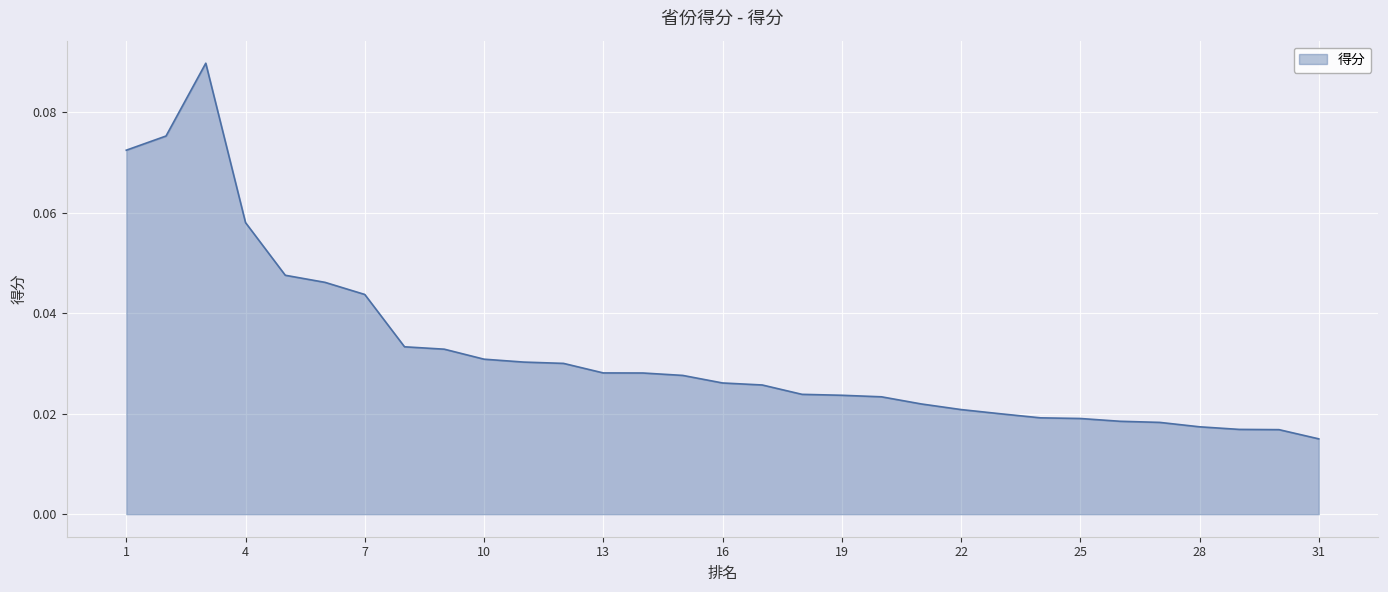

True or false: the data has more than 1 interior local peaks.

False